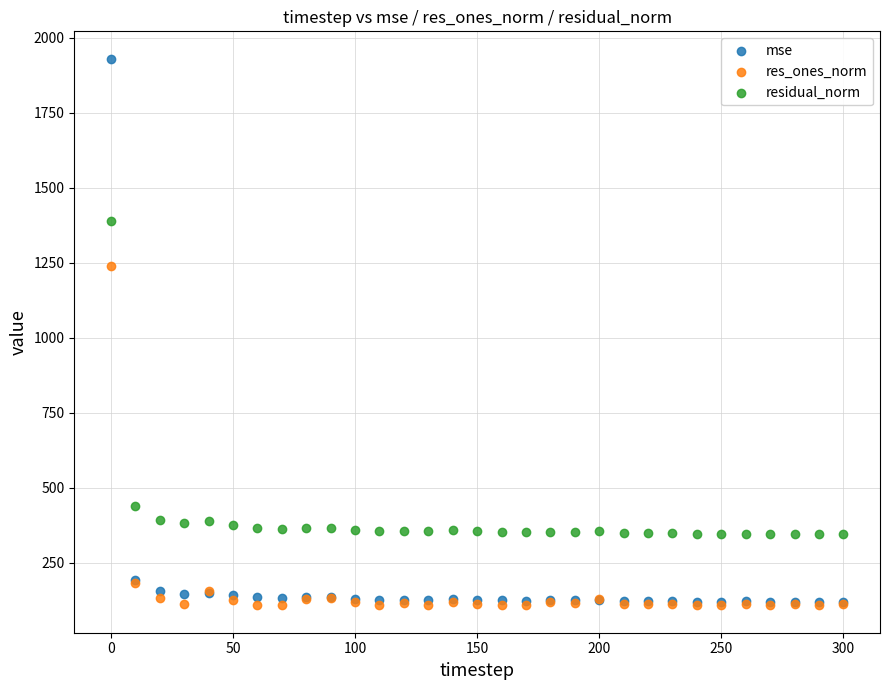

Which series contains the highest Y value?

mse